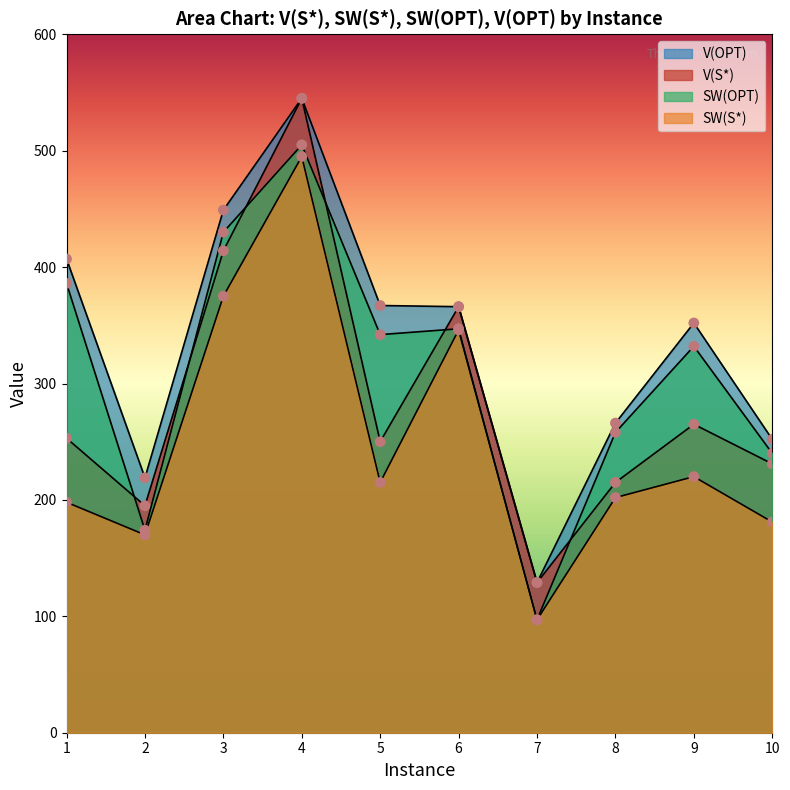

Is the value of SW(S*) at 10 greater than the value of V(S*) at 2?

No